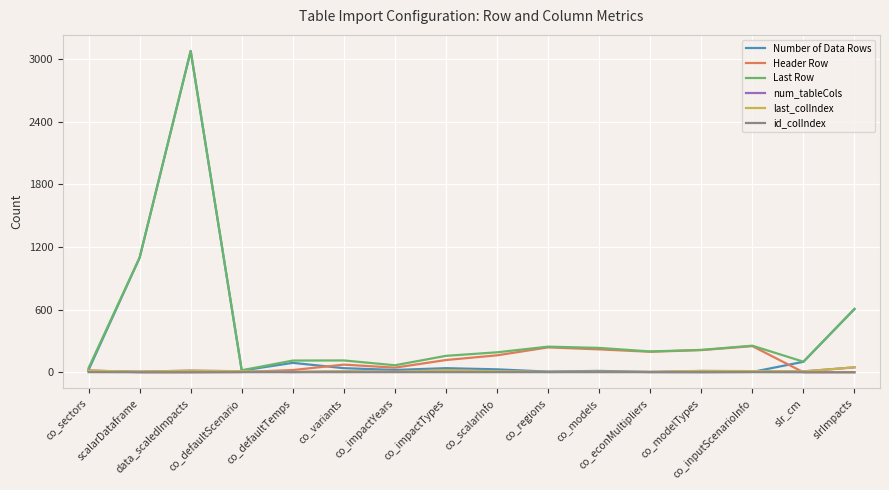

What position from the left is co_scalarInfo?

9